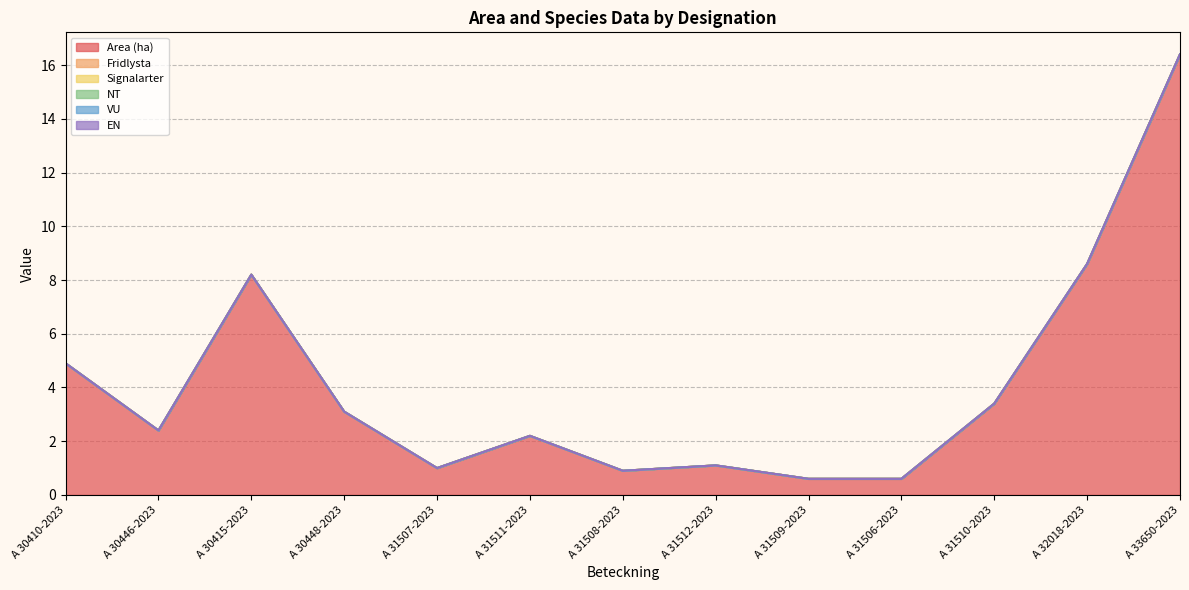

List the series in order of their peak value, lowest first.

Fridlysta, Signalarter, NT, VU, EN, Area (ha)